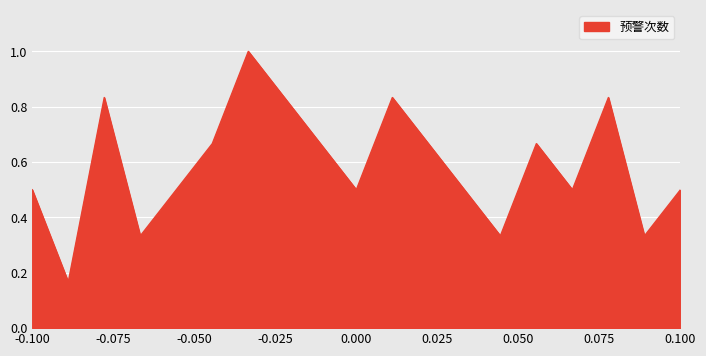

What is the maximum value shown in the chart?

1.0